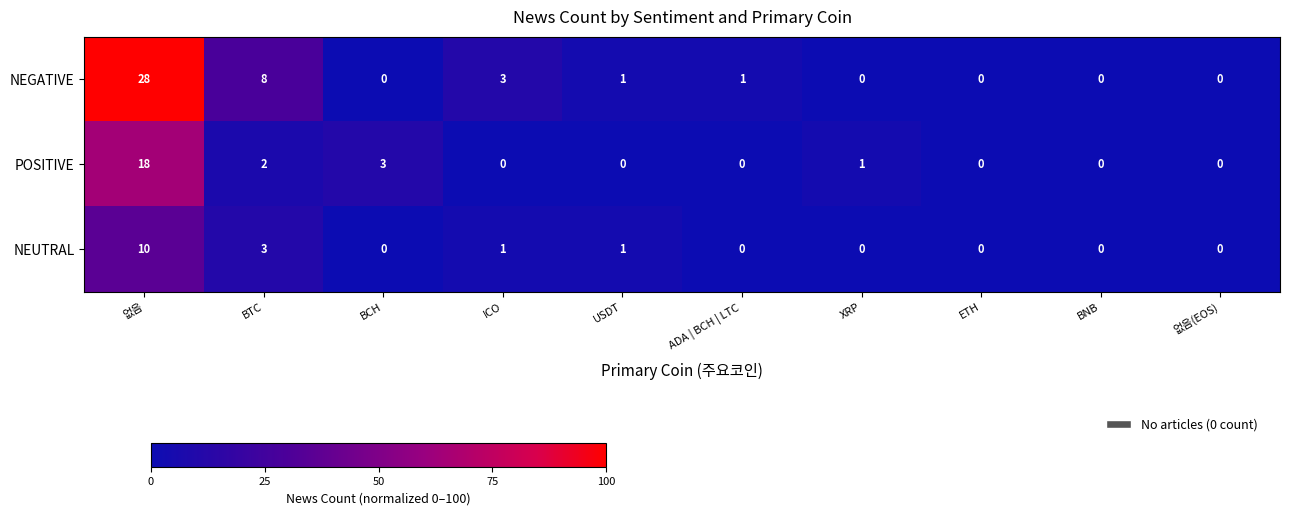

Reading left to right, extract all data points from this chart.

NEGATIVE: 없음=28	BTC=8	BCH=0	ICO=3	USDT=1	ADA | BCH | LTC=1	XRP=0	ETH=0	BNB=0	없음(EOS)=0
POSITIVE: 없음=18	BTC=2	BCH=3	ICO=0	USDT=0	ADA | BCH | LTC=0	XRP=1	ETH=0	BNB=0	없음(EOS)=0
NEUTRAL: 없음=10	BTC=3	BCH=0	ICO=1	USDT=1	ADA | BCH | LTC=0	XRP=0	ETH=0	BNB=0	없음(EOS)=0